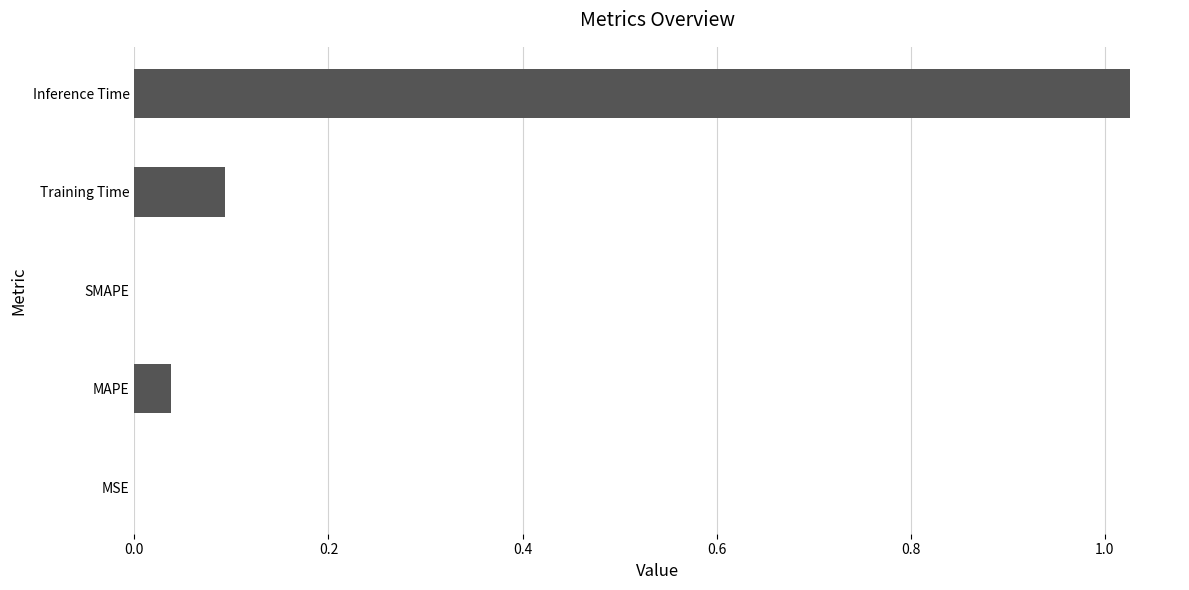

At which category does the chart reach its peak across all series?

Inference Time